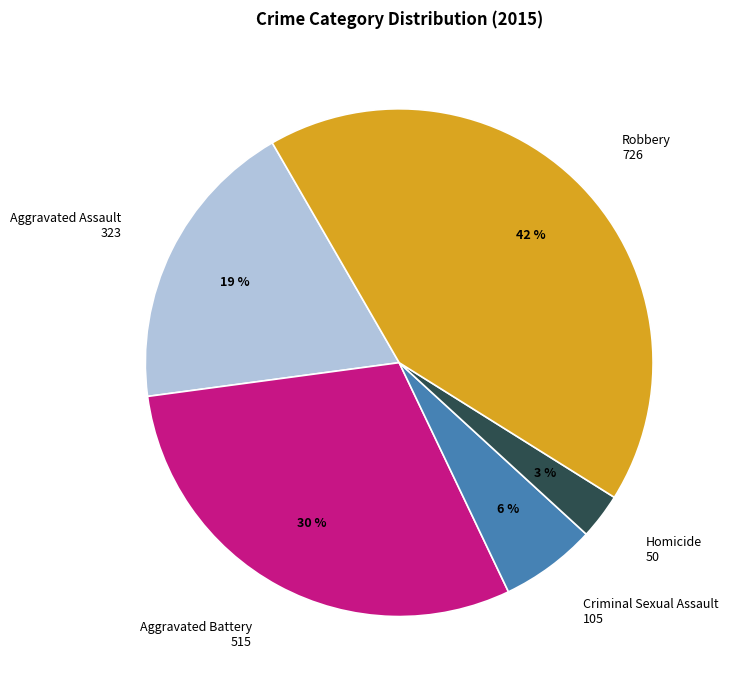

Which slice is the largest?

Robbery